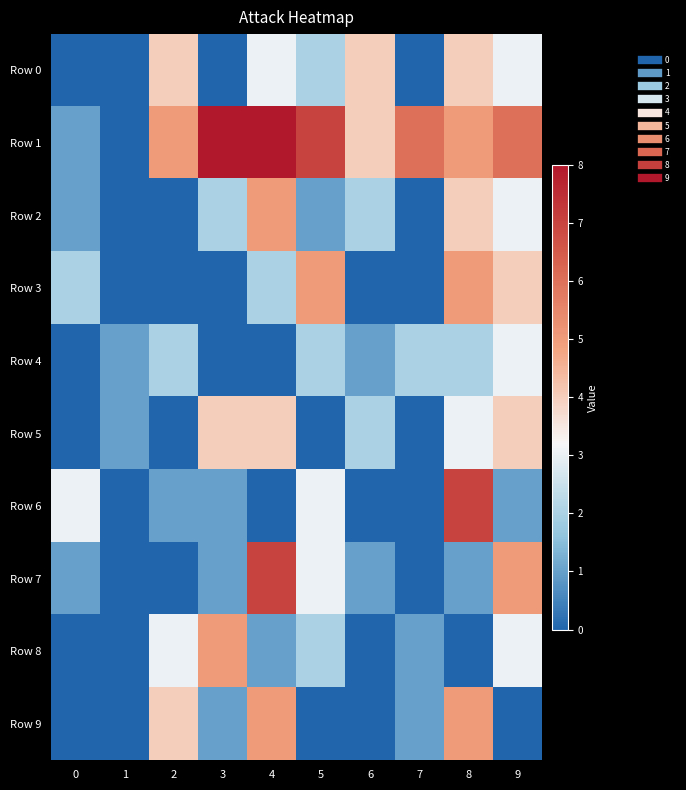

Between 2 and 3, which is larger?

2